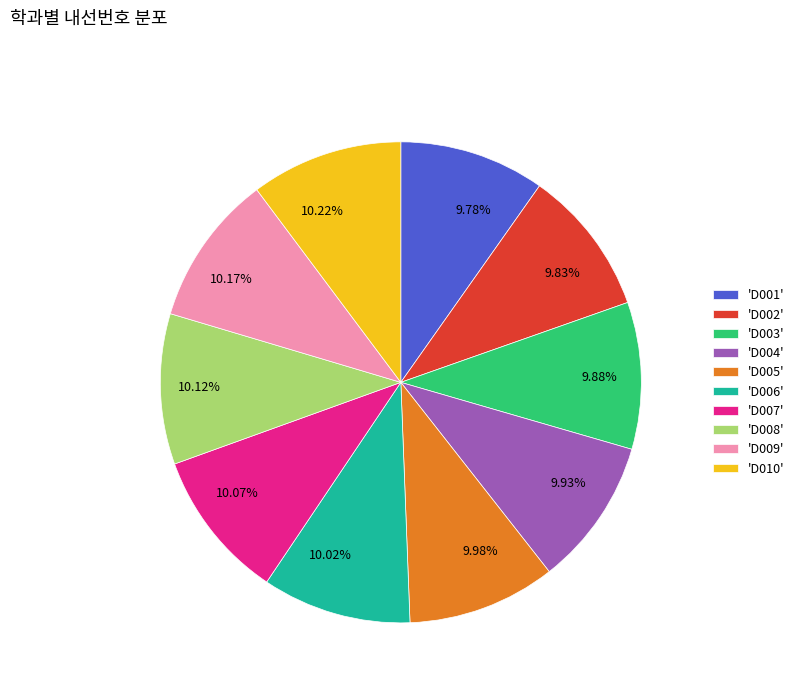

Does 'D003' represent more than half of the total?

No